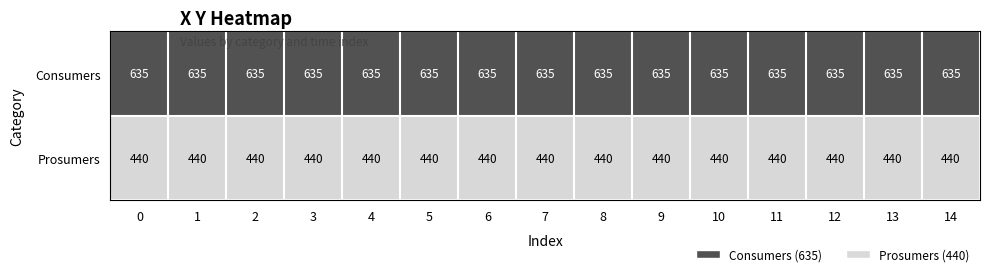

Rank the series by their maximum value, from lowest to highest.

Prosumers, Consumers